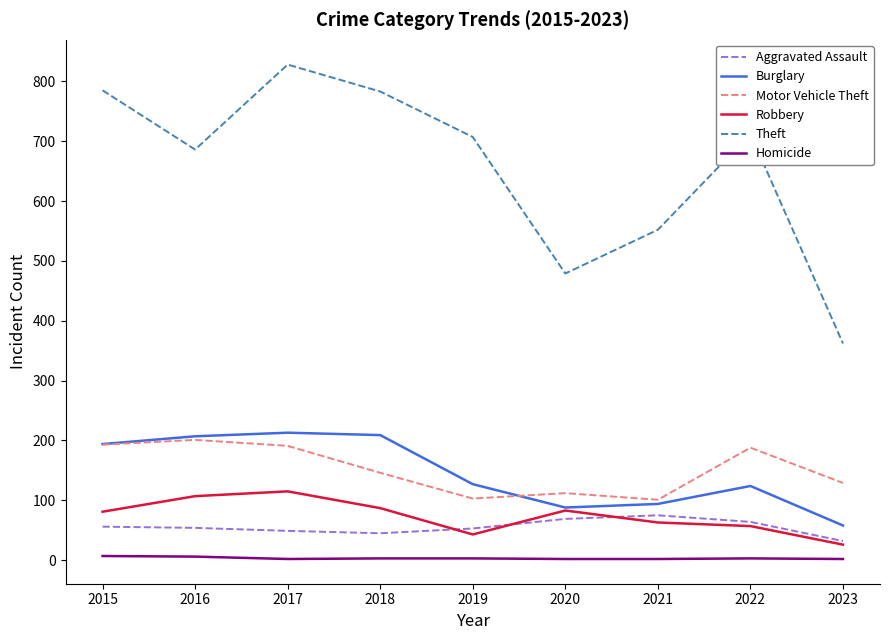

Is the value of Homicide at 2022 greater than the value of Aggravated Assault at 2017?

No